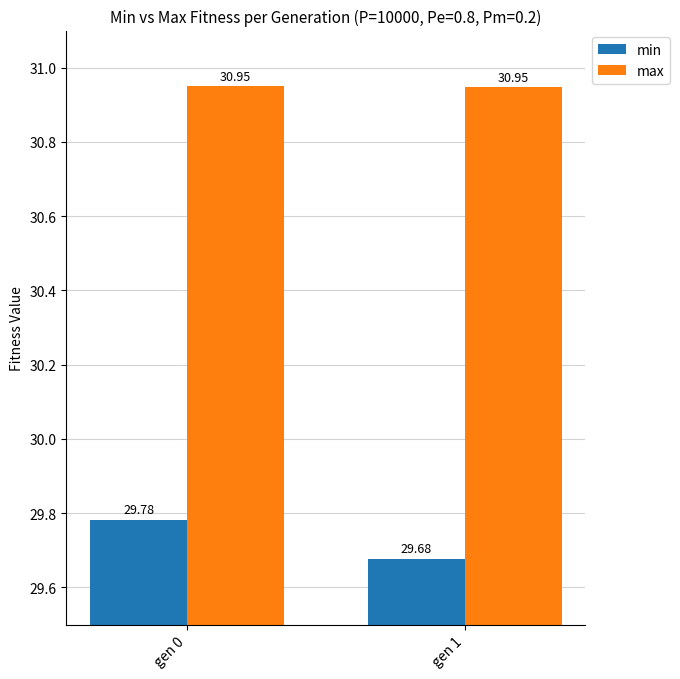

What is the value of the max bar at the 1st from the left?

30.9